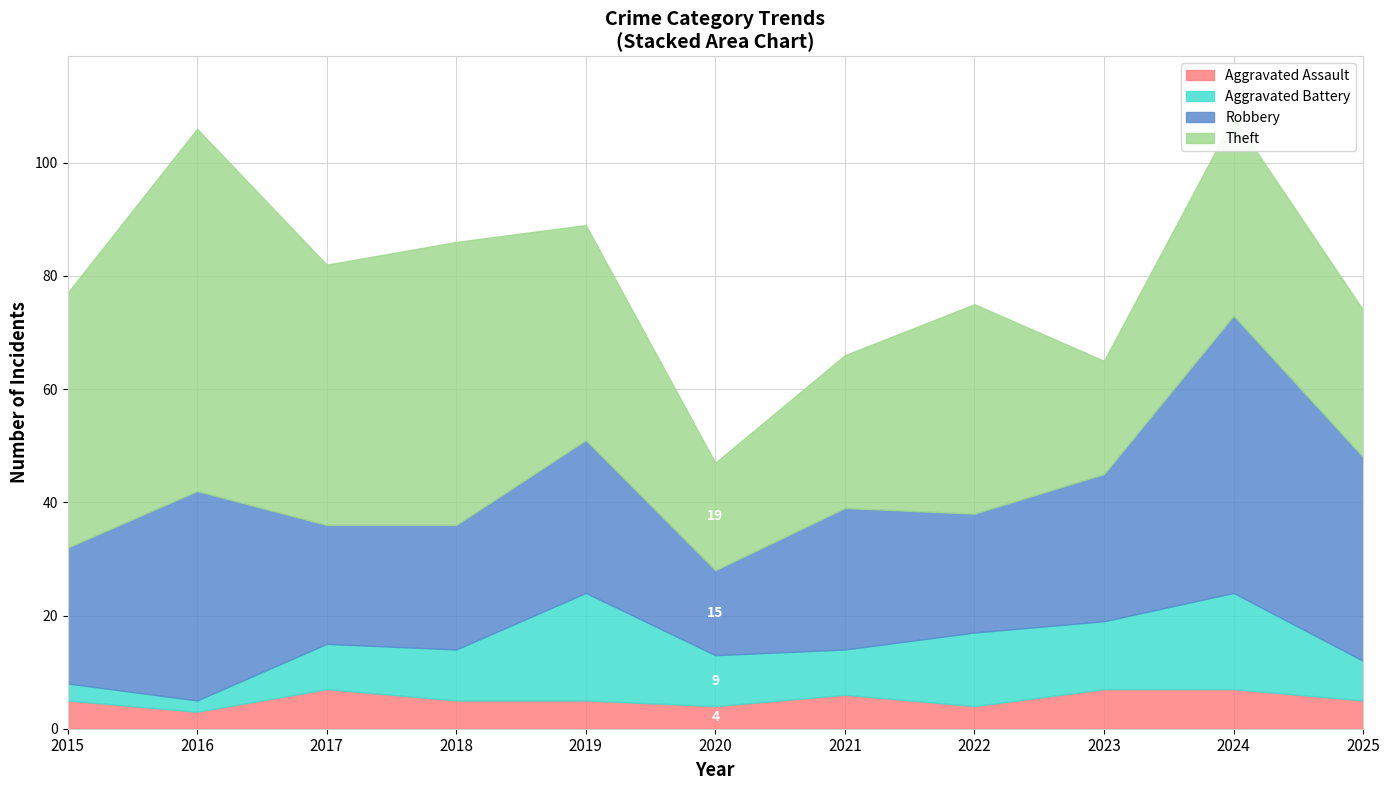

The value of Theft at 2016 is 33. True or false?

False